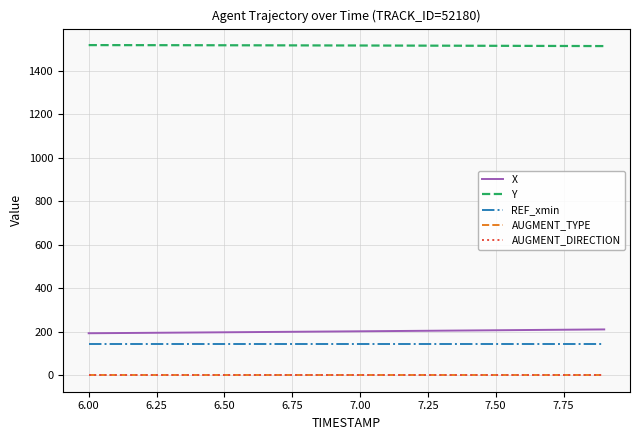

What is the average value of the Y series?

1516.1